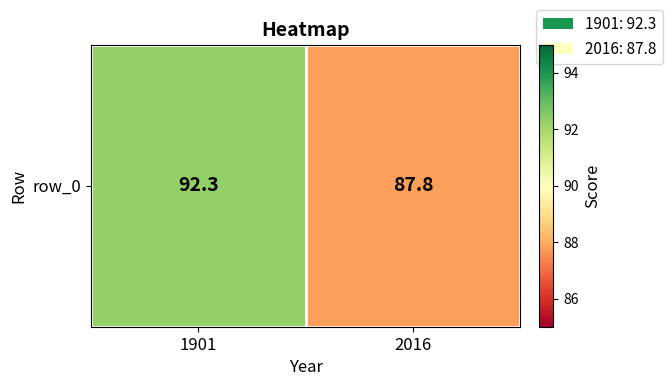

Reading left to right, list all the values displayed in this chart.

1901=92.3	2016=87.8